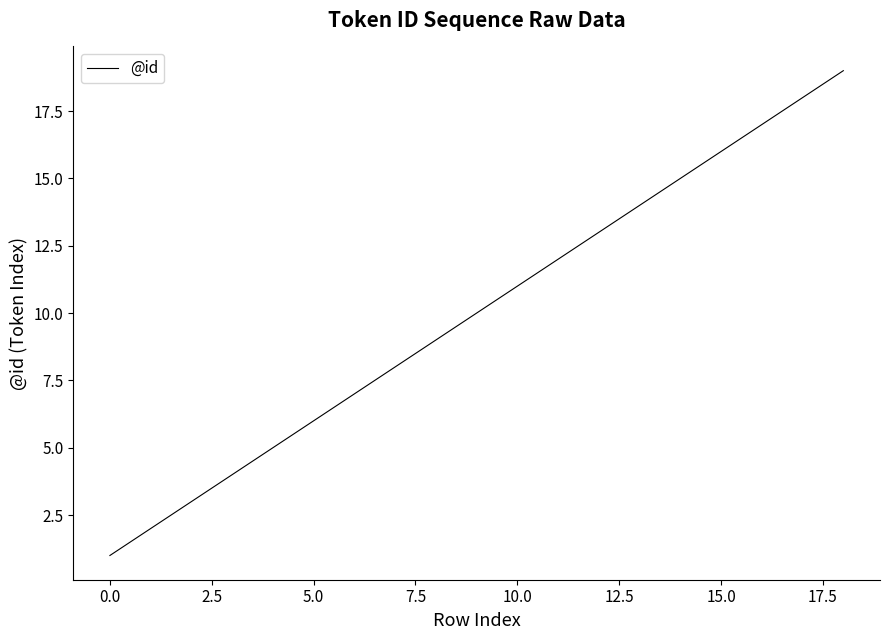

What is the difference between the maximum and minimum values?

18